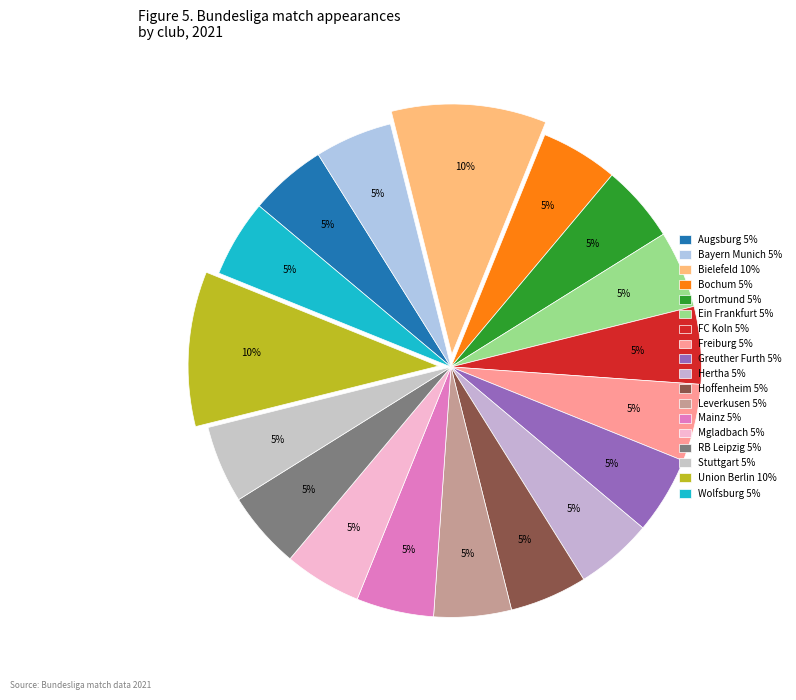

To the nearest percent, what is the average slice percentage?

6%